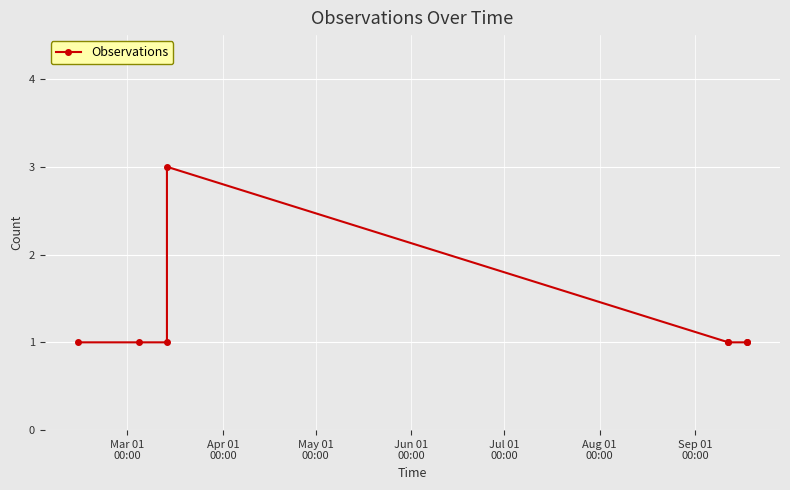

What is the greatest value displayed?

3